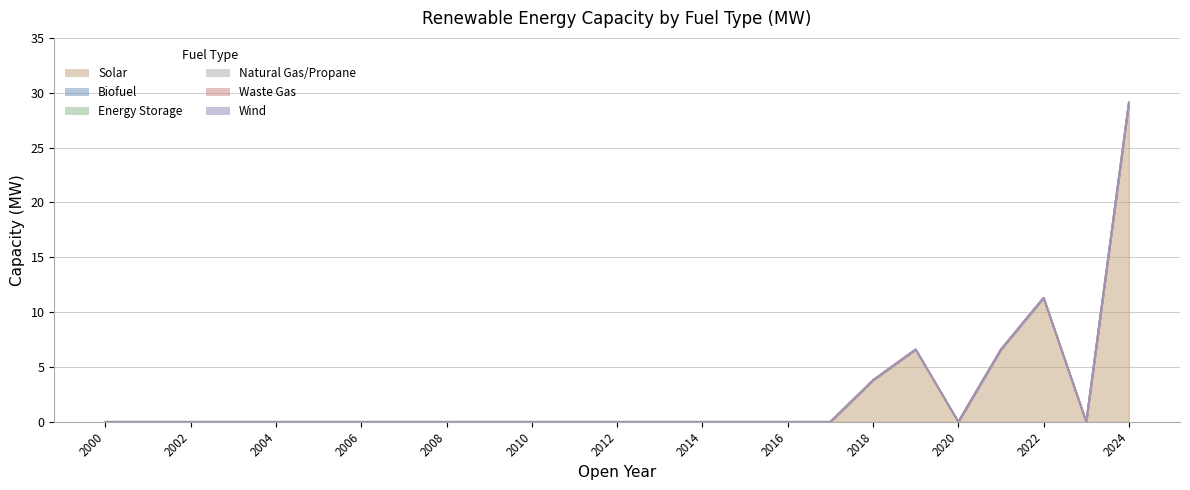

True or false: Biofuel has more than 2 points higher than both neighbors.

False